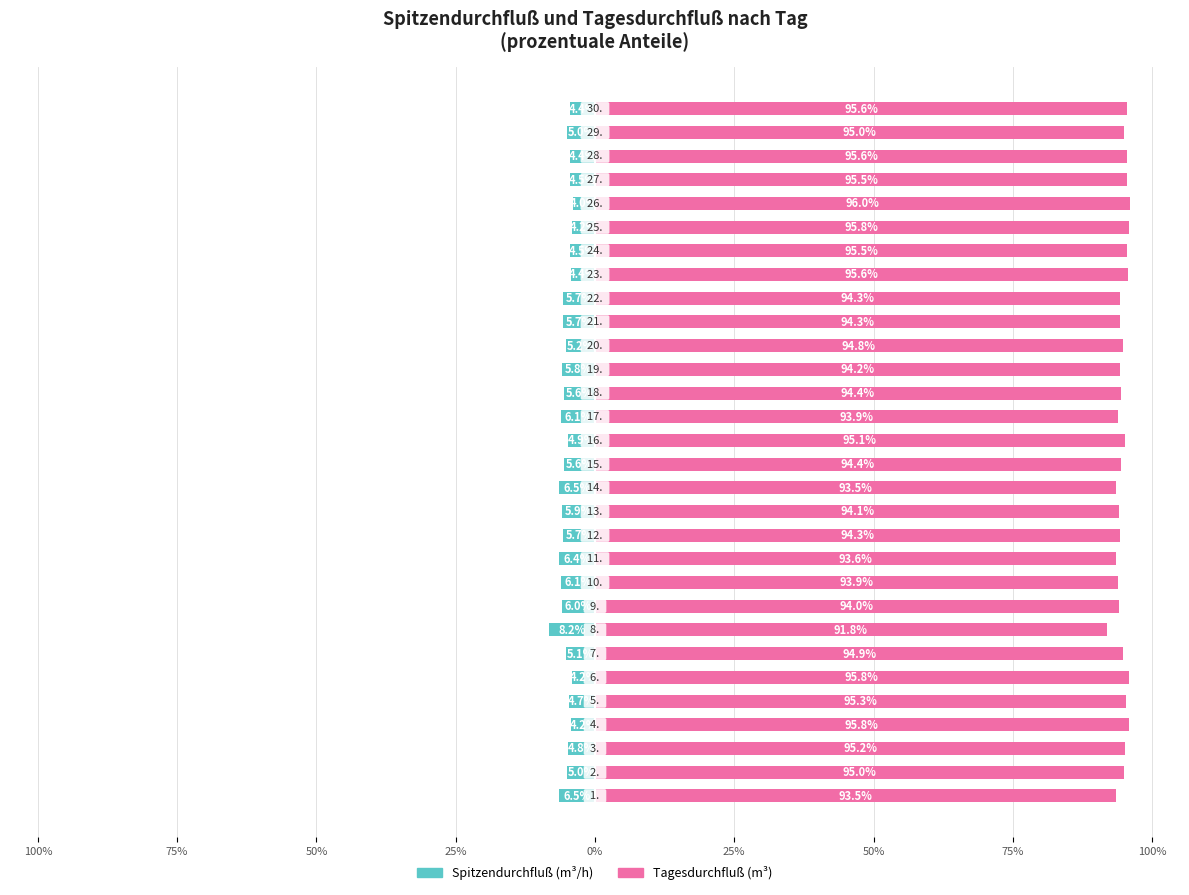

Reading left to right, list all the values displayed in this chart.

Spitzendurchfluß: -6.5	-5.0	-4.8	-4.2	-4.7	-4.2	-5.1	-8.2	-6.0	-6.1	-6.4	-5.7	-5.9	-6.5	-5.6	-4.9	-6.1	-5.6	-5.8	-5.2	-5.7	-5.7	-4.4	-4.5	-4.2	-4.0	-4.5	-4.4	-5.0	-4.4
Tagesdurchfluß: 93.5	95.0	95.2	95.8	95.3	95.8	94.9	91.8	94.0	93.9	93.6	94.3	94.1	93.5	94.4	95.1	93.9	94.4	94.2	94.8	94.3	94.3	95.6	95.5	95.8	96.0	95.5	95.6	95.0	95.6